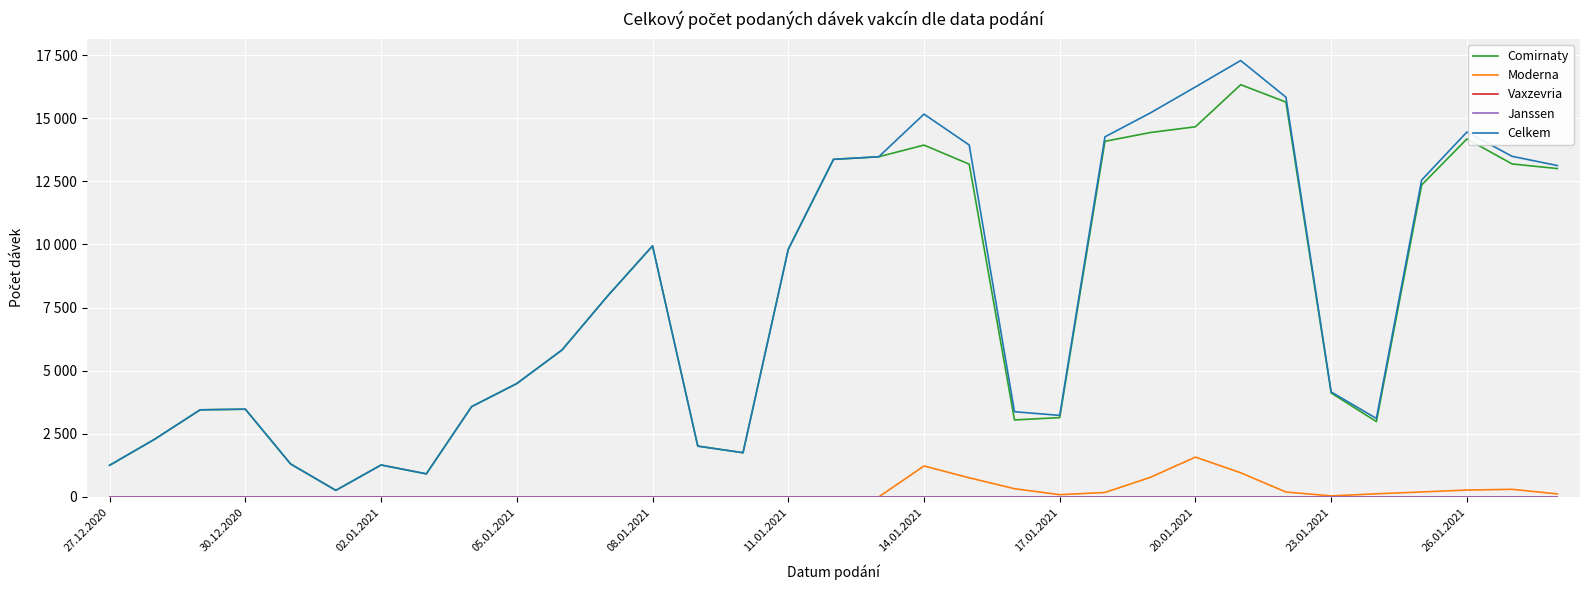

Is this an area chart (filled region under the line)?

No